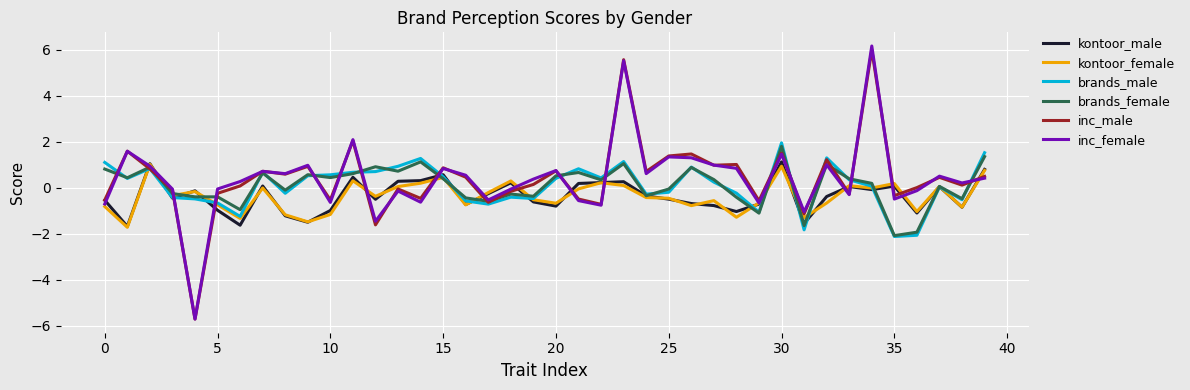

Which series has the widest spread of values?

inc_female